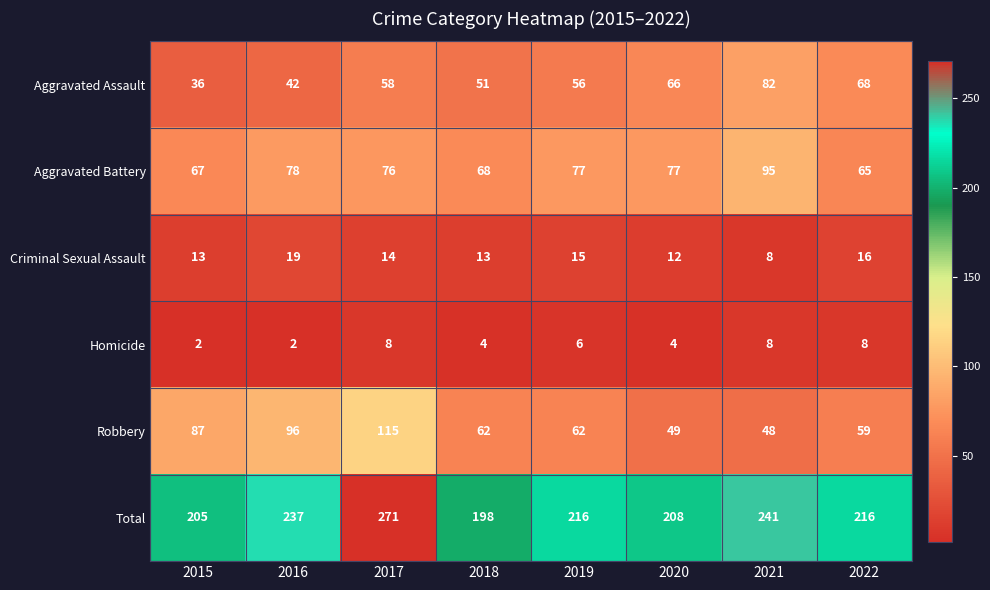

Which category has the lowest value in the Criminal Sexual Assault series?

2021